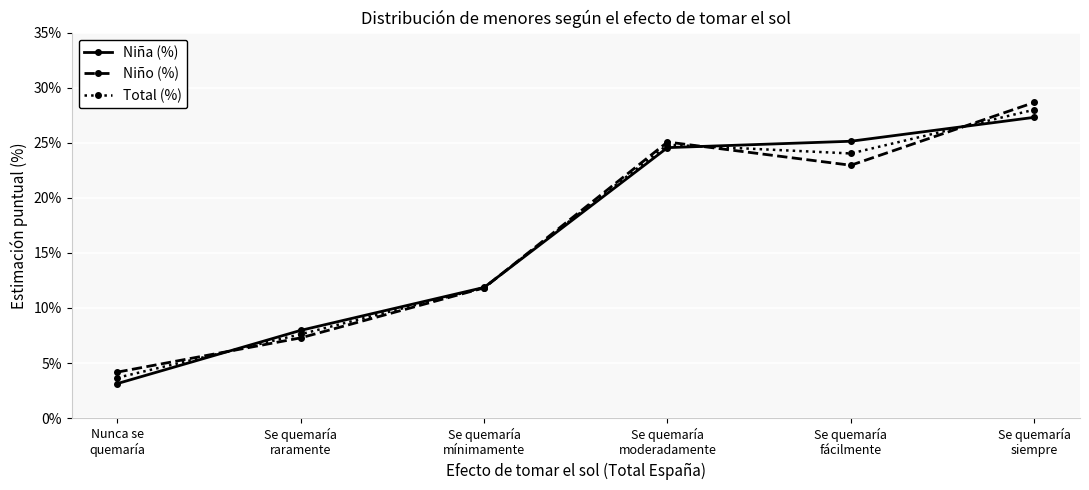

What is the sum of all Niña (%) values?

100.0